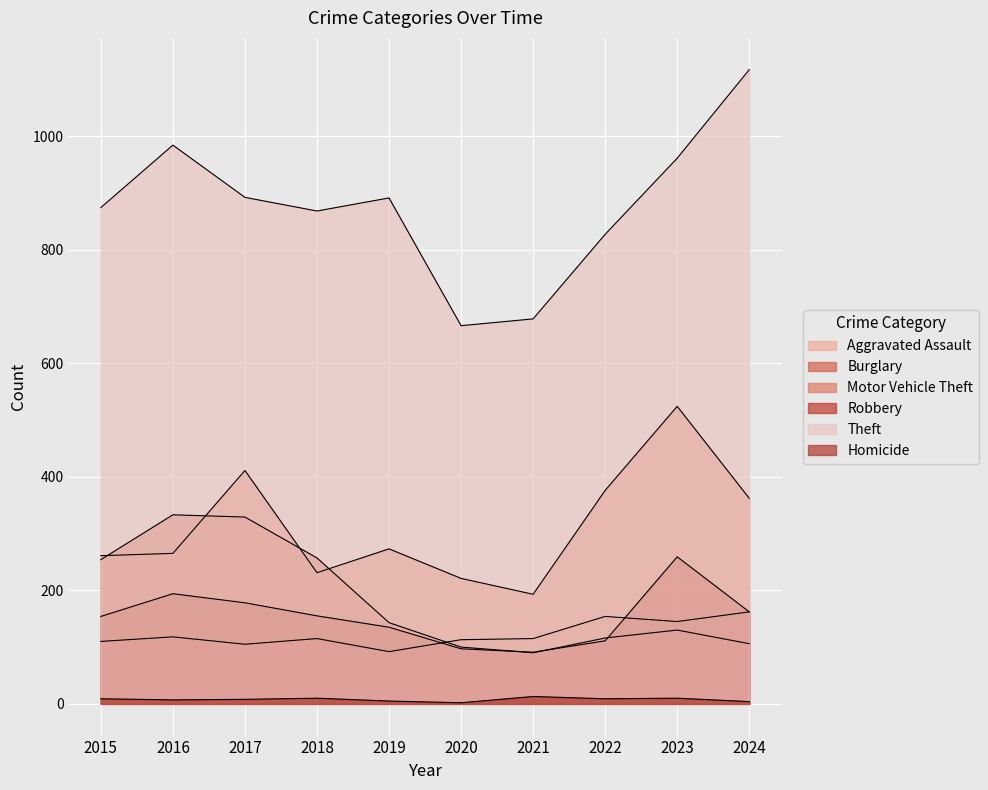

At how many categories does at least one series exceed 380?

10